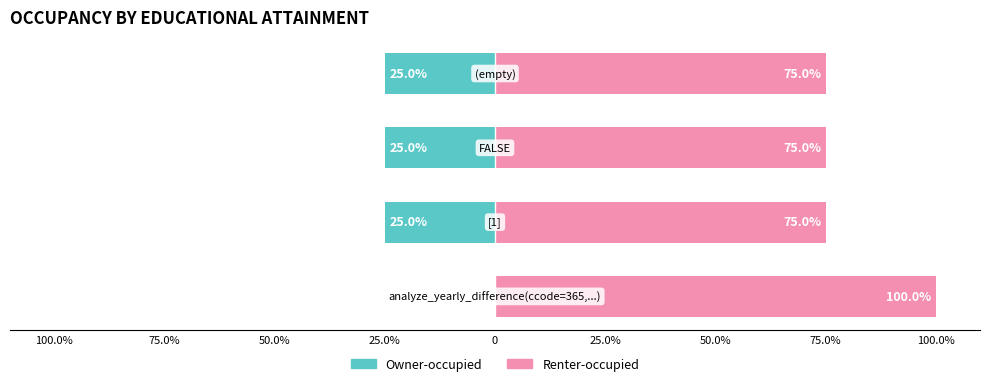

Which series has the widest spread of values?

Owner-occupied